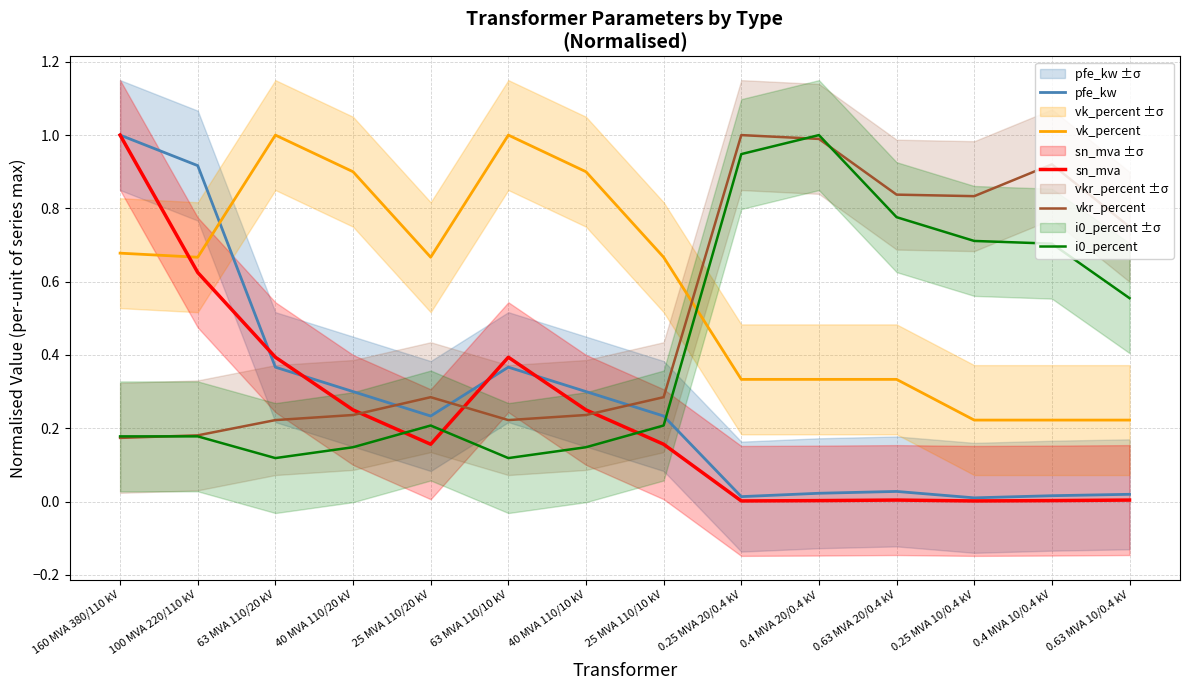

What is the label of the 1st point from the left?

160 MVA 380/110 kV